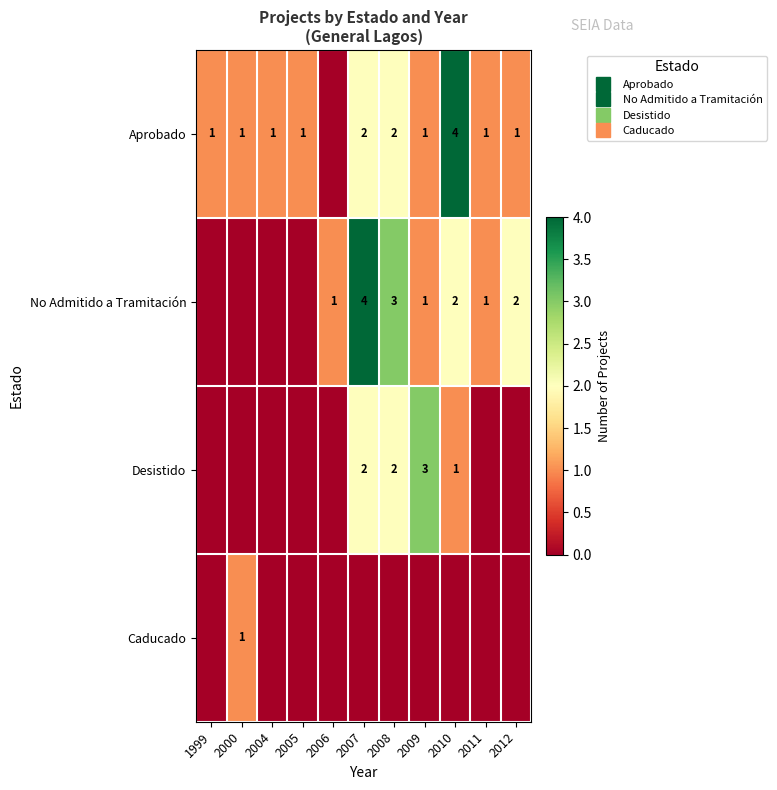

At which category is the sum across all series the highest?

2007